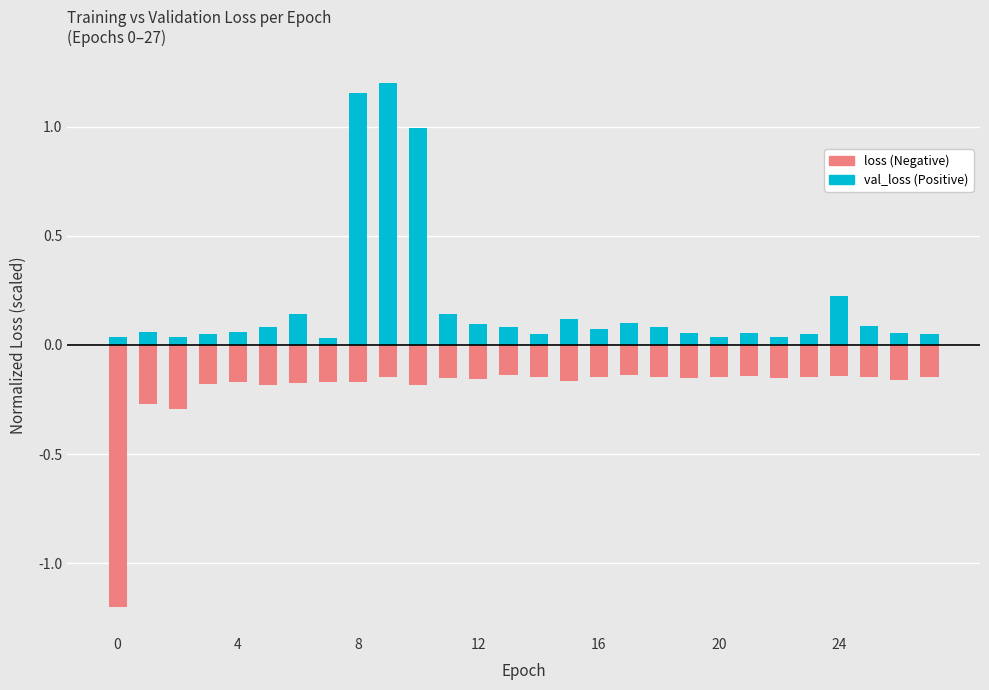

Reading left to right, extract all data points from this chart.

val_loss (positive): 0.0	0.1	0.0	0.1	0.1	0.1	0.1	0.0	1.2	1.2	1.0	0.1	0.1	0.1	0.0	0.1	0.1	0.1	0.1	0.1	0.0	0.1	0.0	0.0	0.2	0.1	0.1	0.1
loss (negative): -1.2	-0.3	-0.3	-0.2	-0.2	-0.2	-0.2	-0.2	-0.2	-0.1	-0.2	-0.2	-0.2	-0.1	-0.1	-0.2	-0.1	-0.1	-0.1	-0.2	-0.1	-0.1	-0.2	-0.1	-0.1	-0.1	-0.2	-0.1